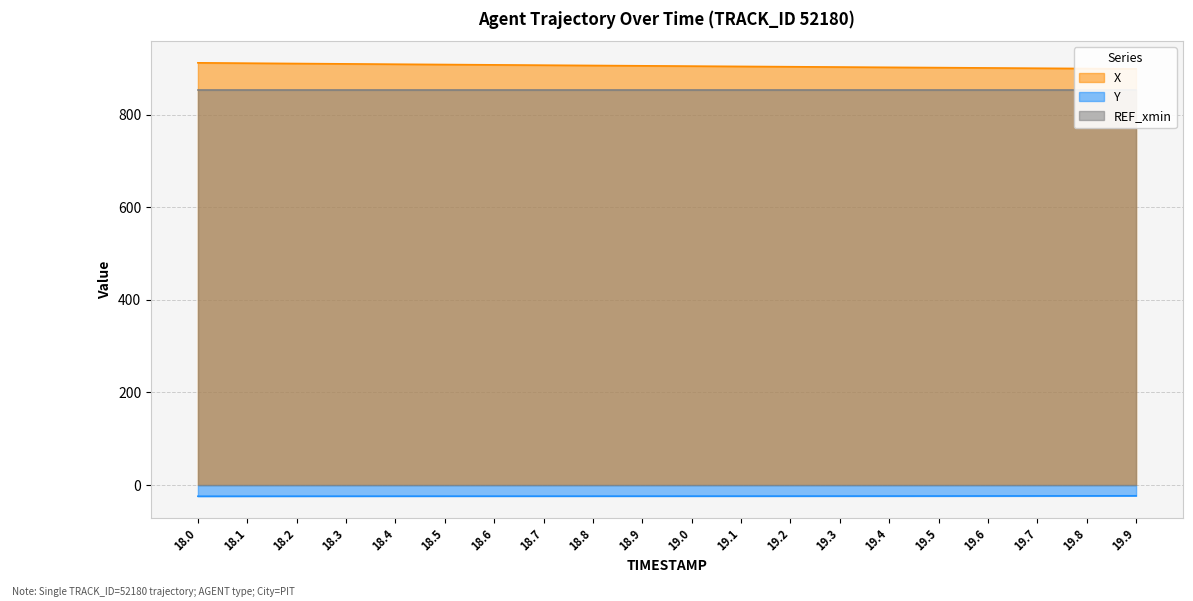

What is the difference between the highest and lowest values at 18.1?

934.8